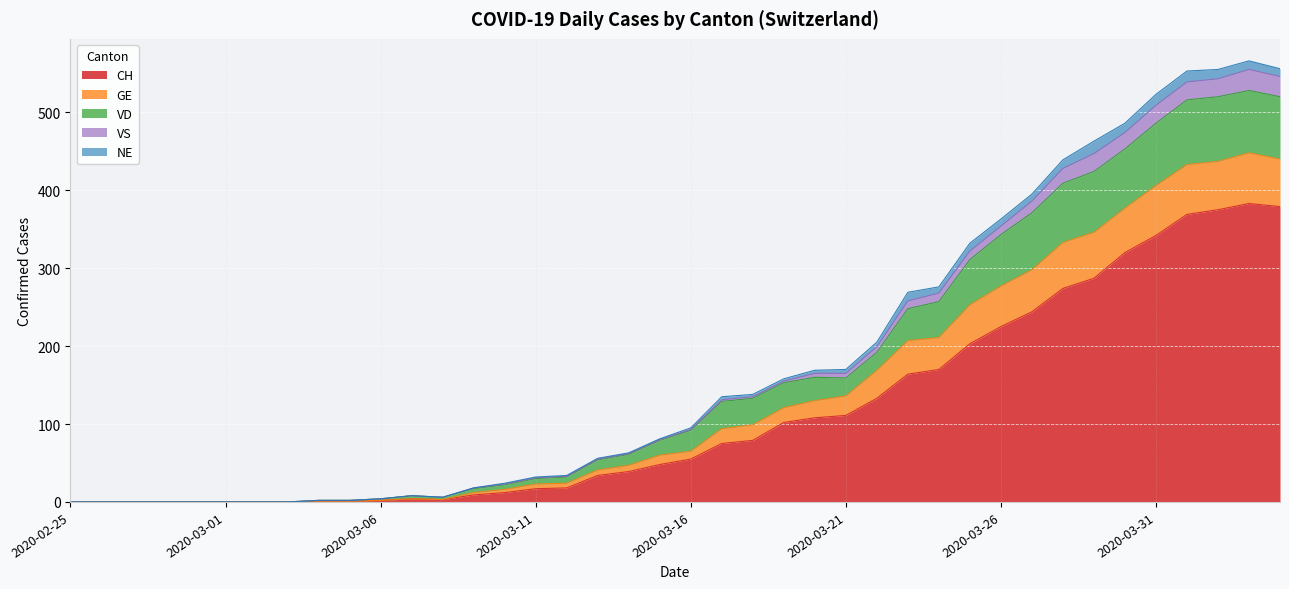

In GE, how many points are higher than both neighbors (excluding endpoints)?

2